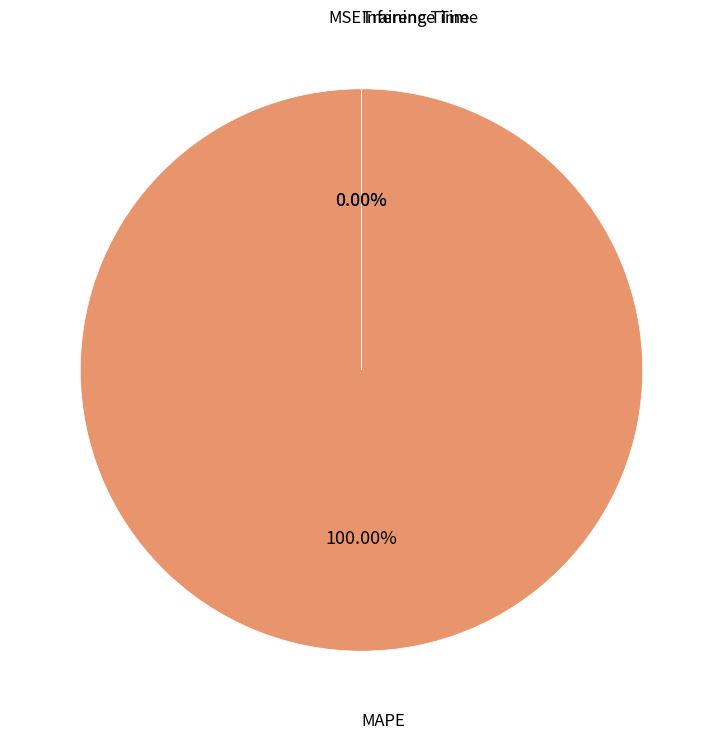

What is the largest slice in the pie chart?

MAPE